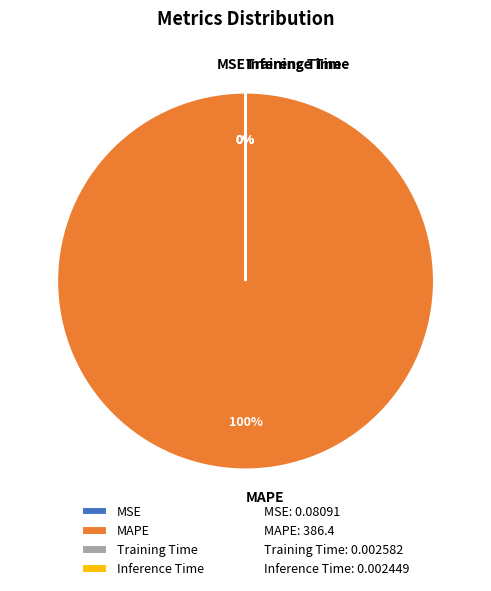

True or false: MAPE accounts for 86% of the total.

False